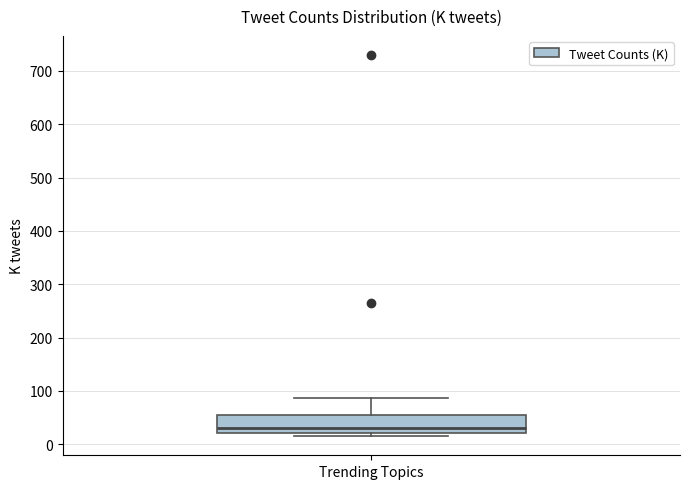

Transcribe this box plot: give where the median line is, the range the box spans, and where the two whiskers end, as read against the y-axis. The values are not printed on the chart, so give them approximately, as read against the axis.

median 30, box 20 to 50, whiskers 20 (just below the box's lower edge) to 90